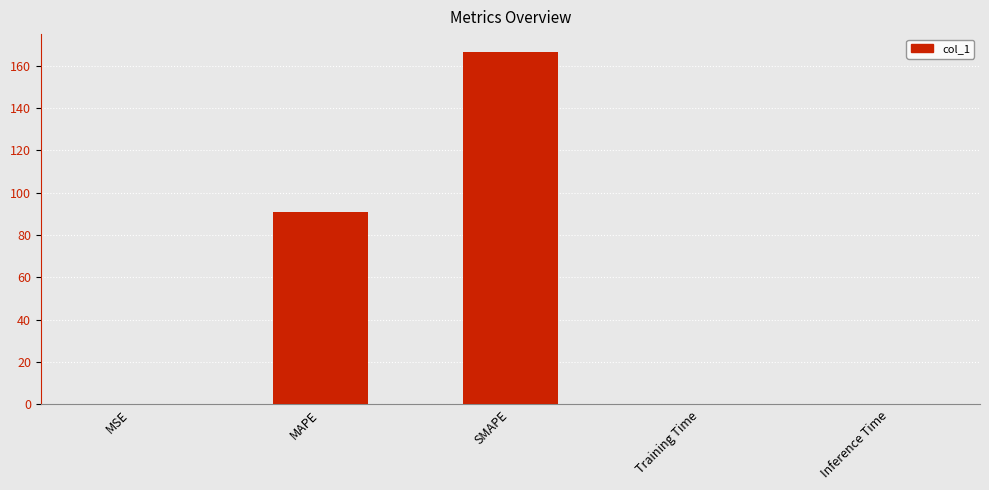

Is it true that the value at MAPE is 137.2?

False